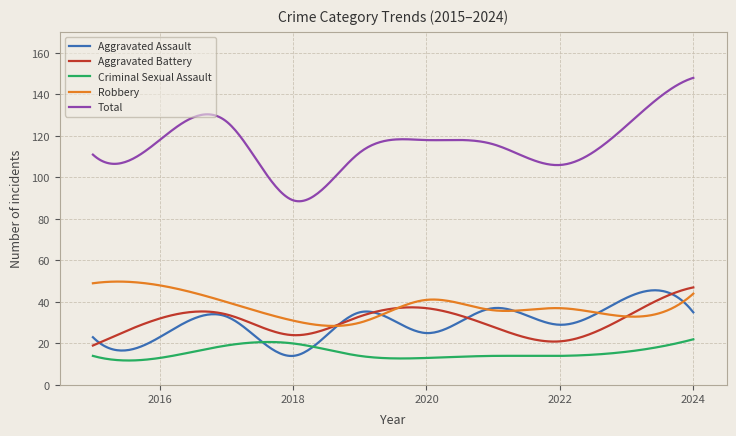

What is the difference between the maximum and minimum values in the Robbery series?

21.4